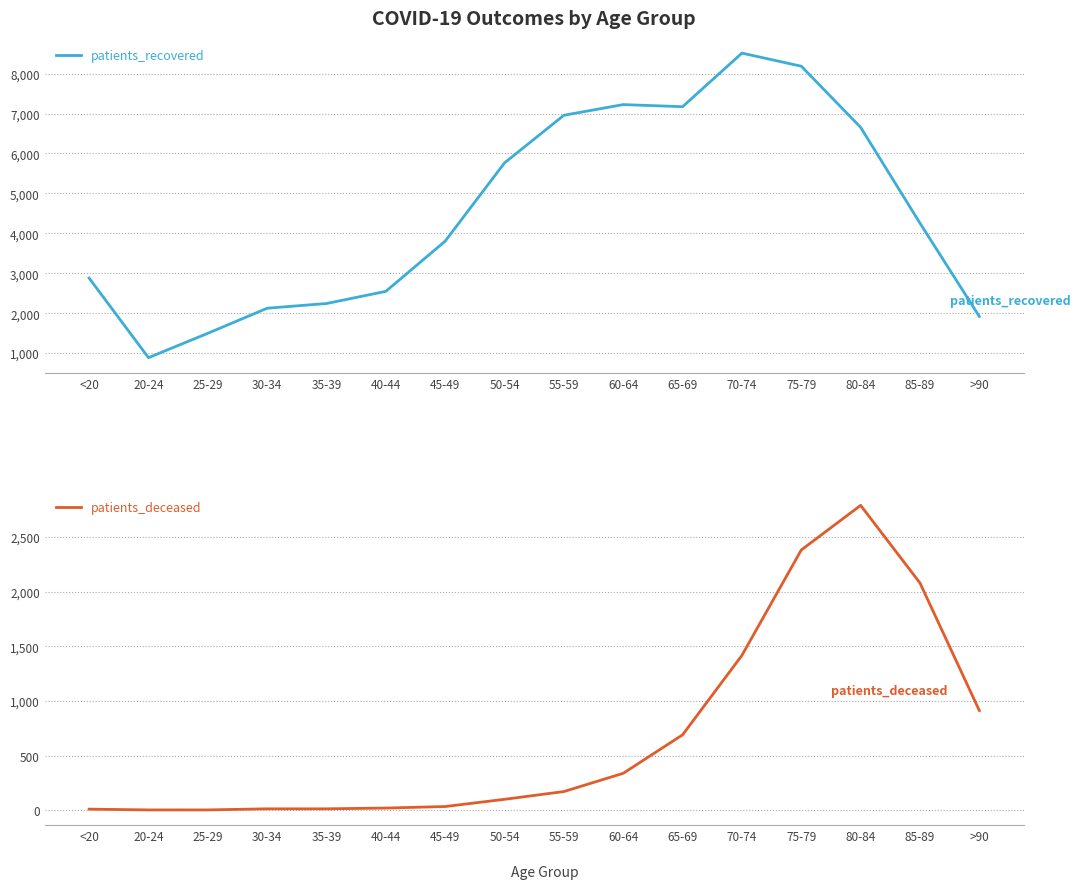

Which series changed the most between 55-59 and 85-89?

patients_recovered